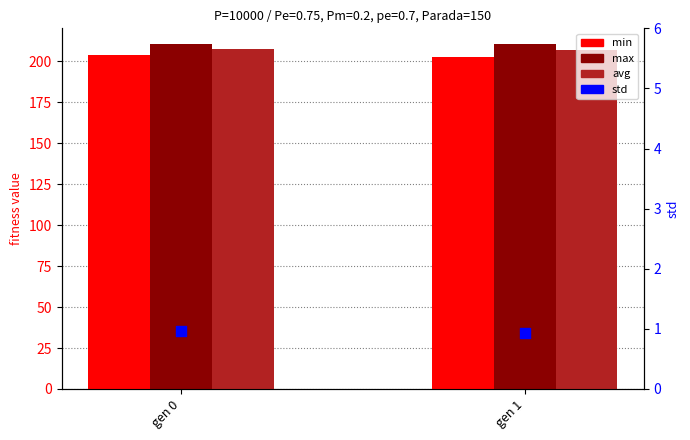

At how many categories does at least one series exceed 93?

2